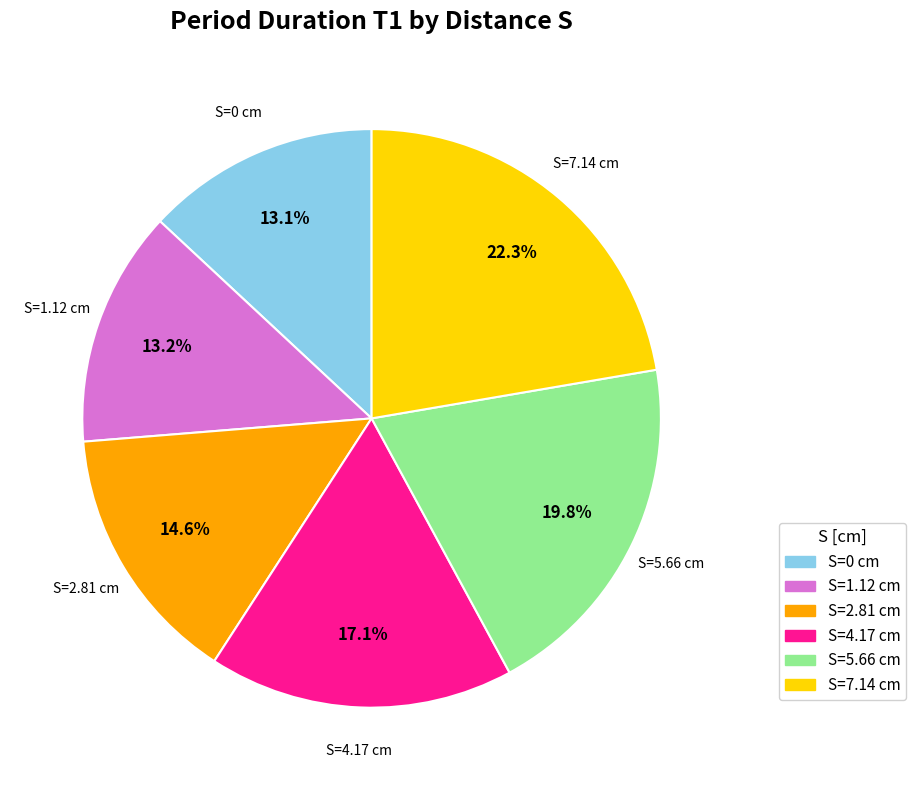

Is there a majority slice in this chart?

No